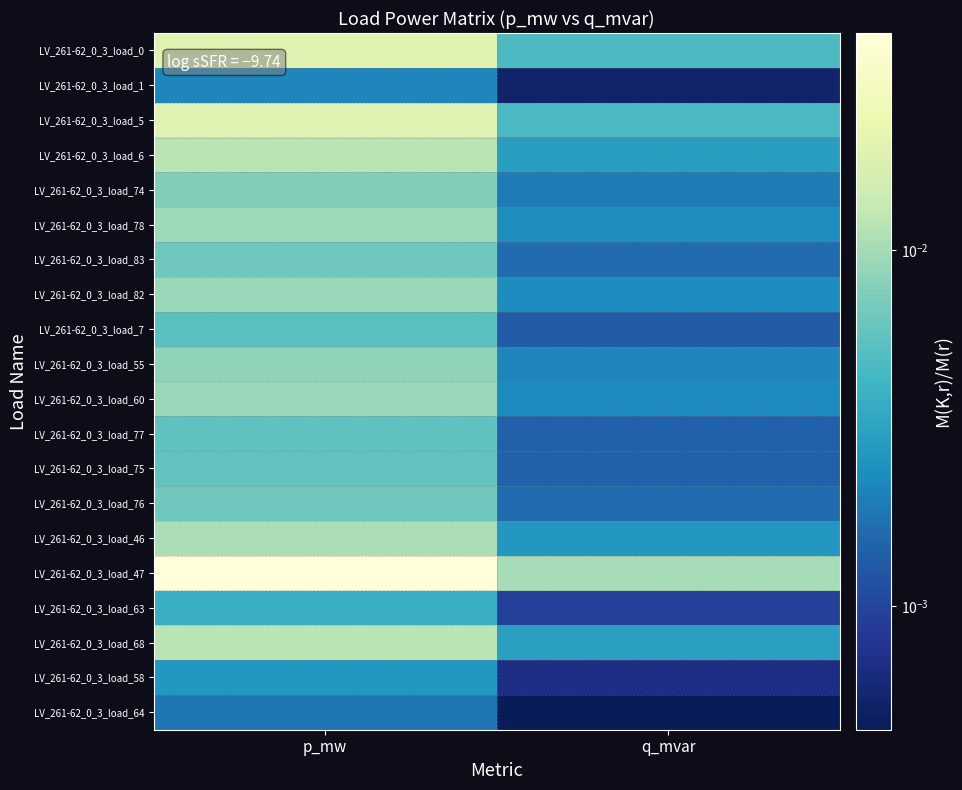

Which series has the largest total across all categories?

LV_261-62_0_3_load_47